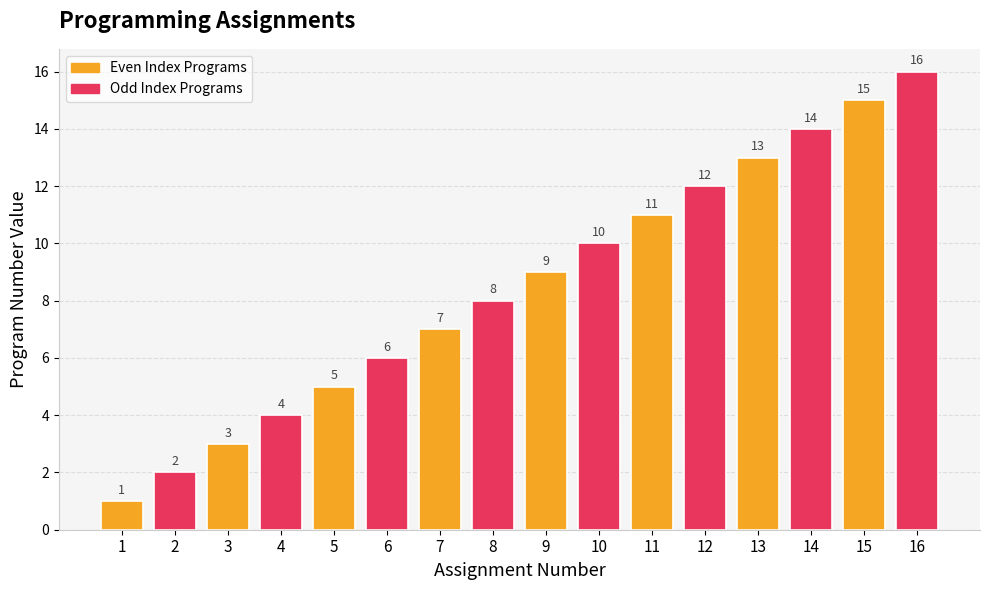

What is the ratio of the value at 6 to the value at 14?

0.4